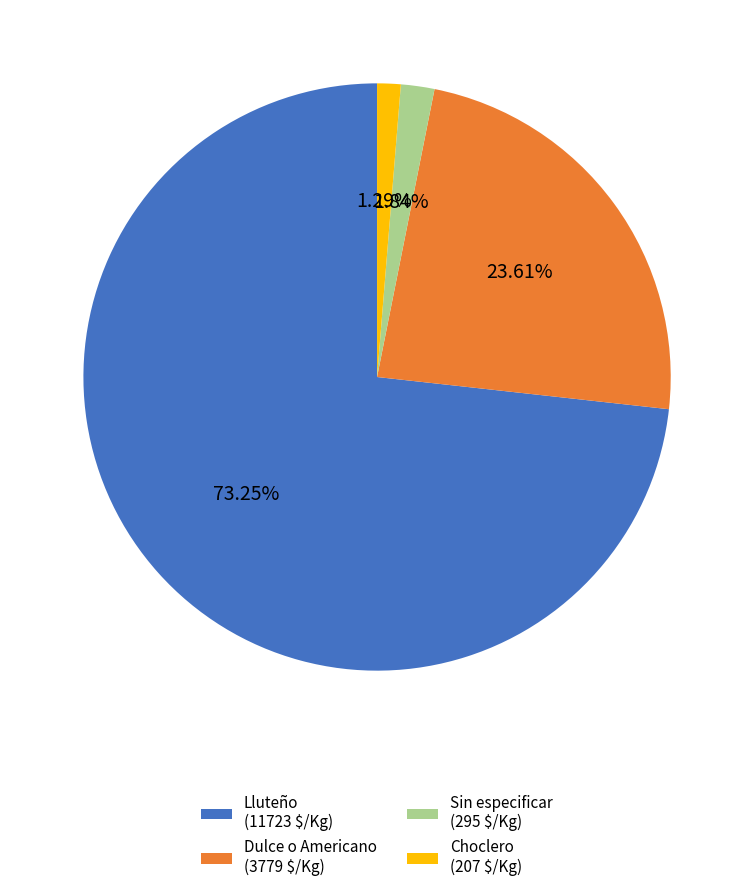

Which category has the biggest portion of the pie?

Lluteño (11723 $/Kg)